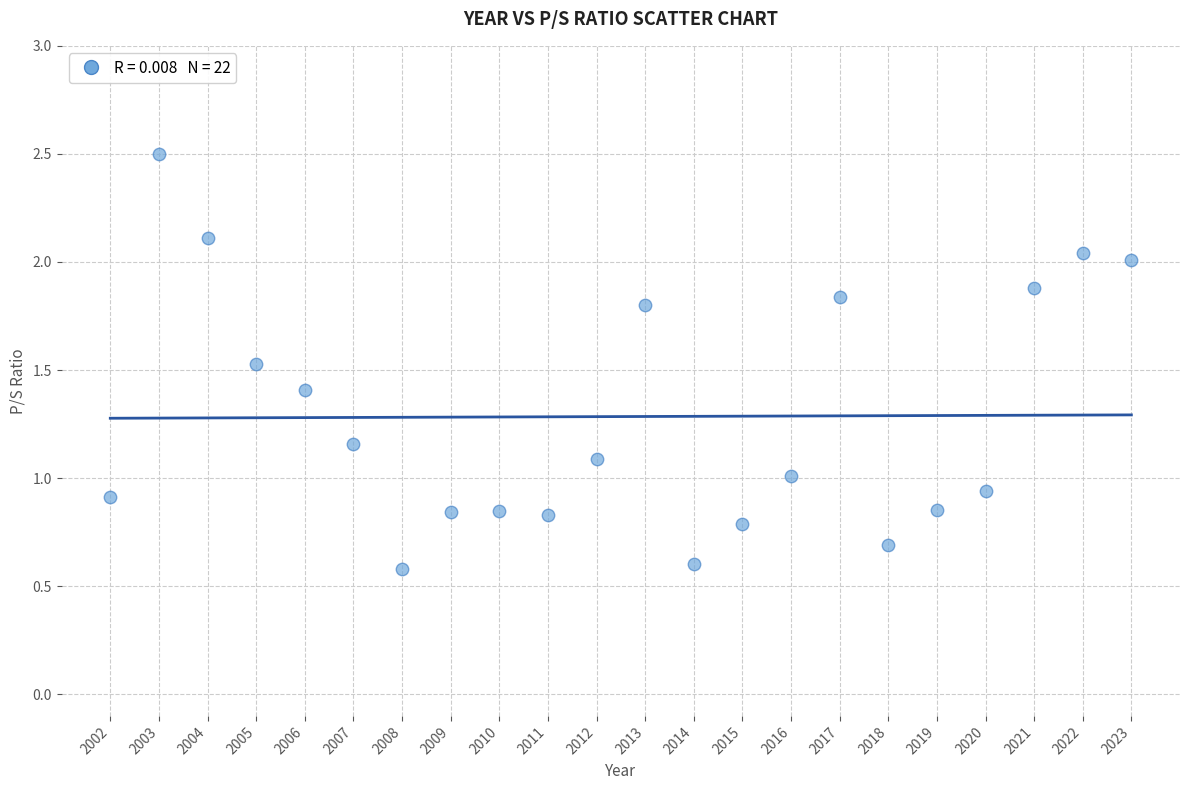

What is the range of Y values (max minus min)?

1.9